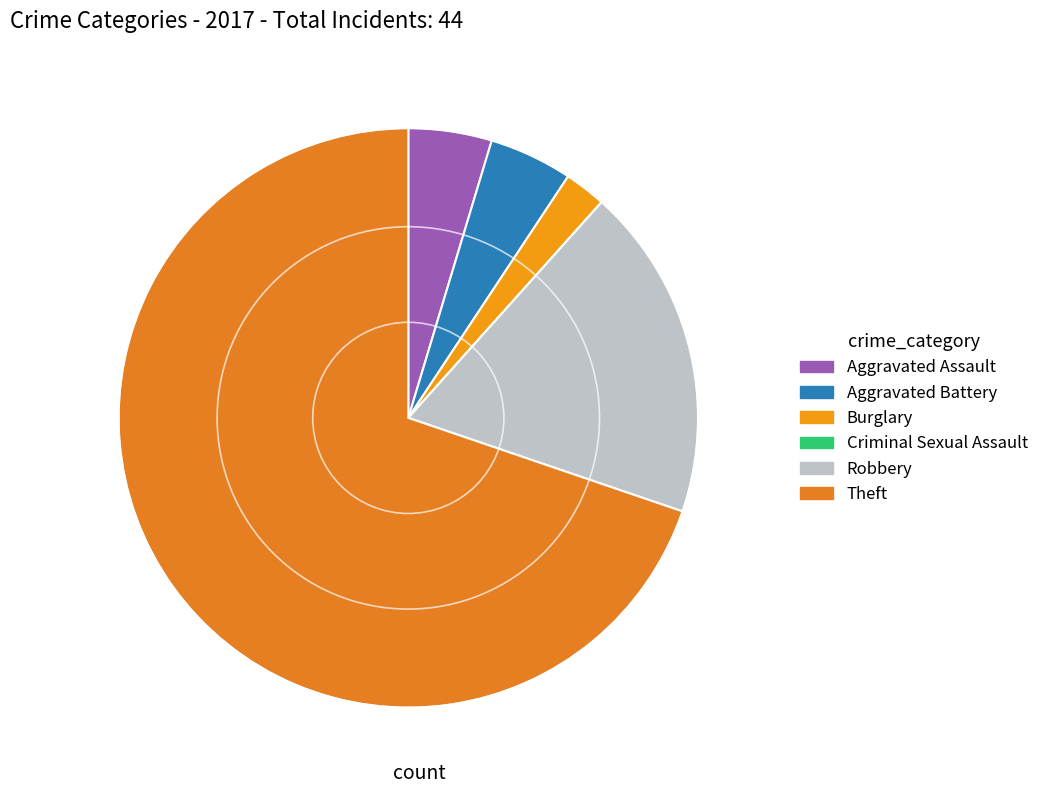

Is it true that Theft is 70% of the pie?

True